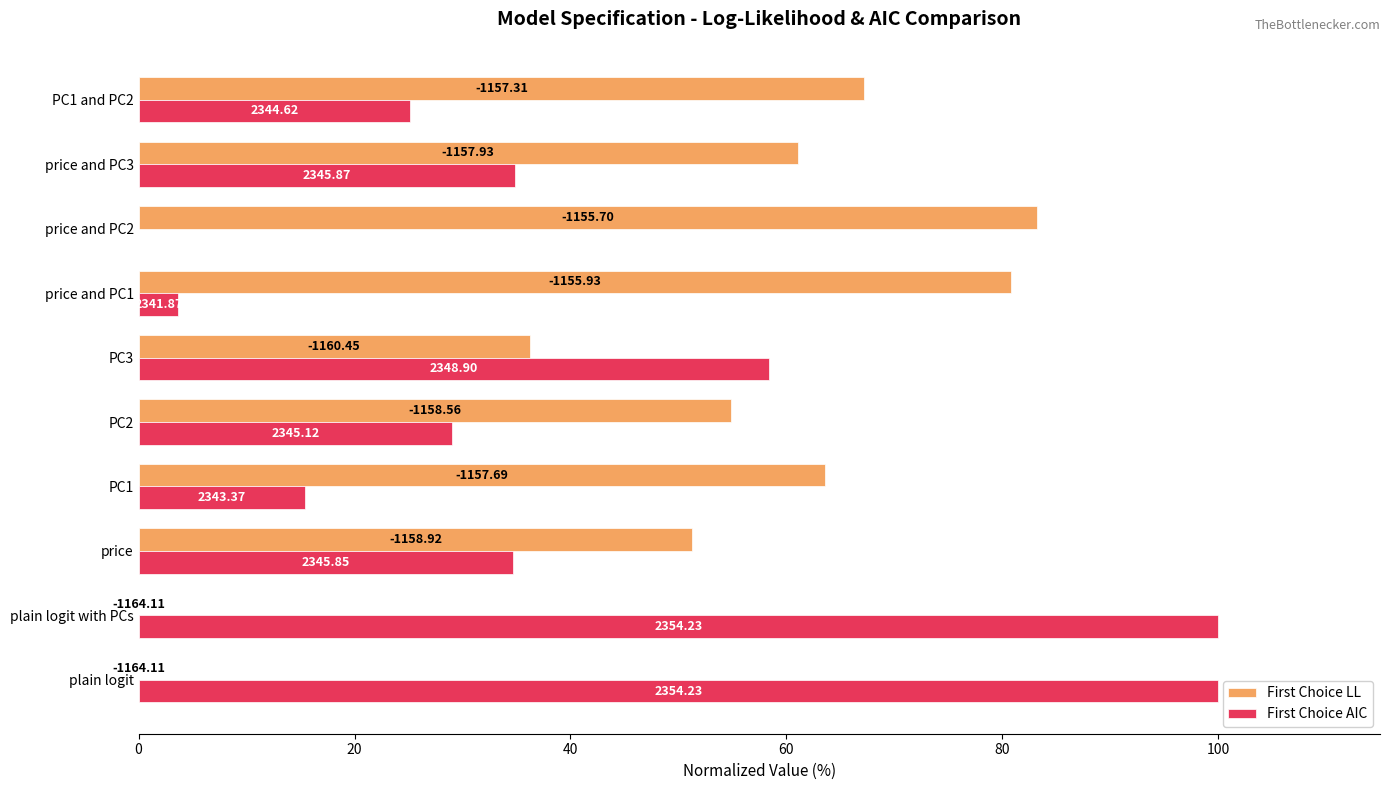

What are all the series names shown in the legend?

First Choice LL, First Choice AIC